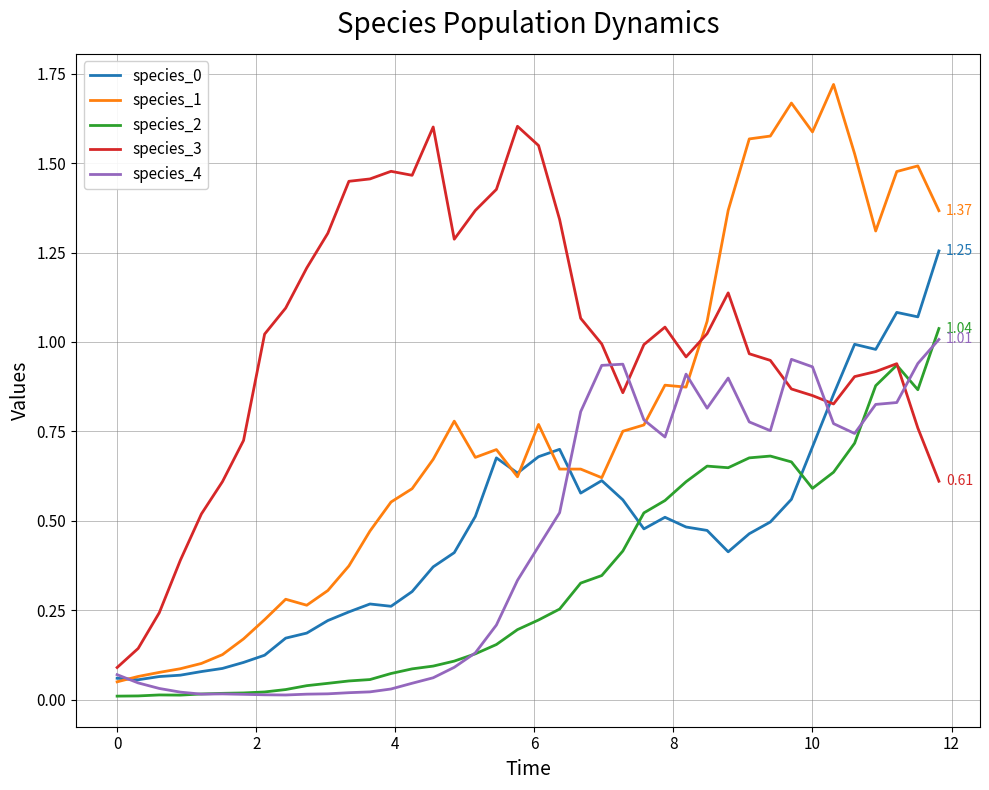

Which series has the largest range (max minus min)?

species_1